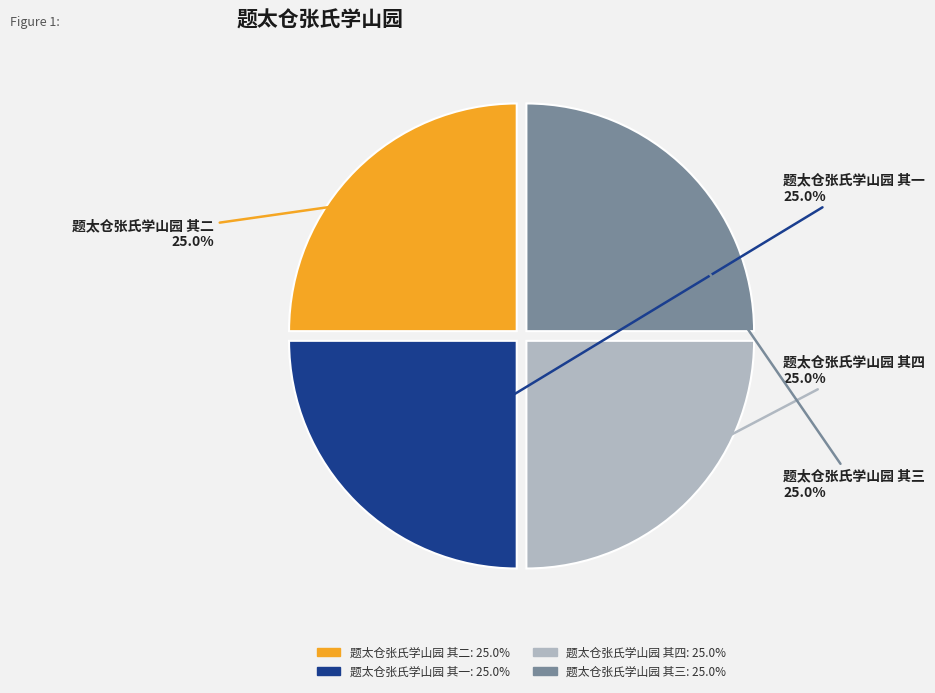

To the nearest percent, what portion does 题太仓张氏学山园 其四 represent?

25%